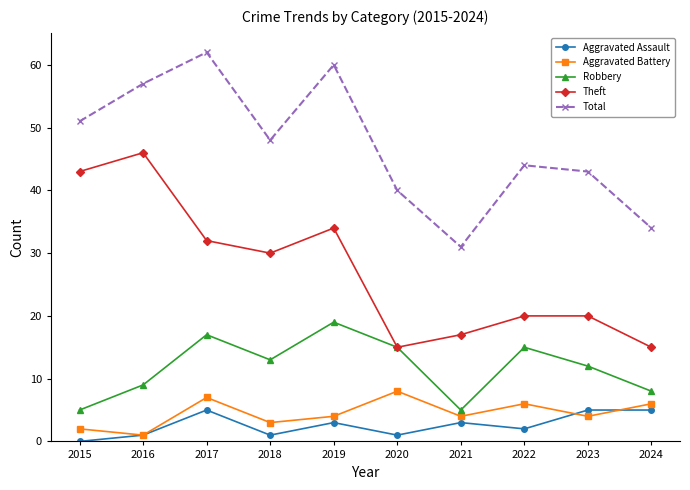

What are all the series names shown in the legend?

Aggravated Assault, Aggravated Battery, Robbery, Theft, Total